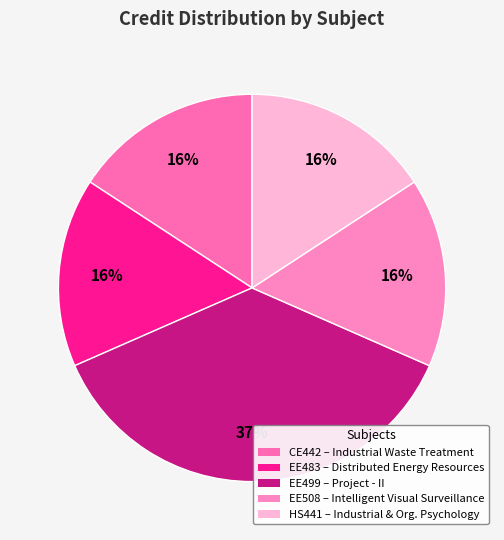

What is the change in value from EE499 to EE508?

-8